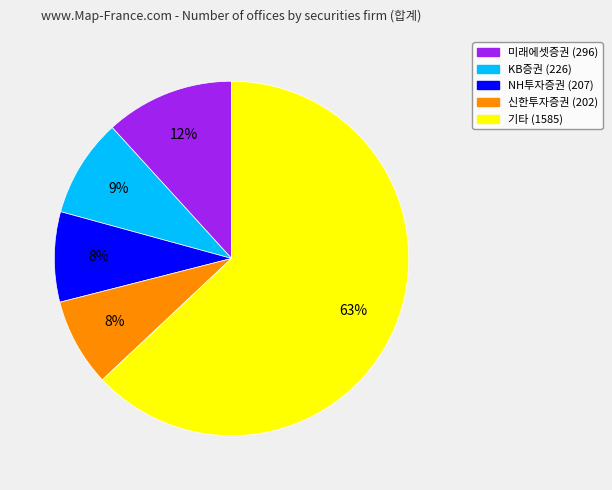

To the nearest percent, what is the difference between the largest and smallest slice percentages?

55%